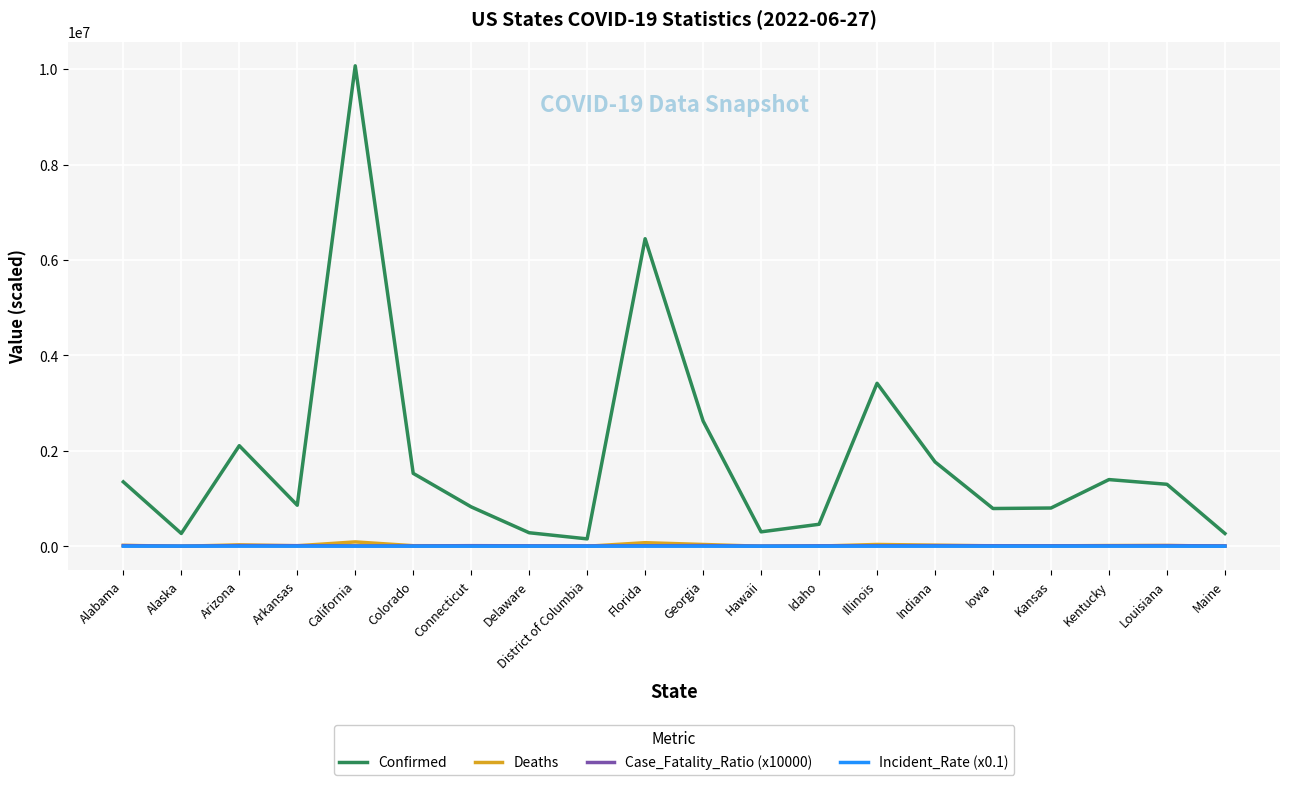

What is the difference between the highest and lowest values at Arkansas?

858548.6